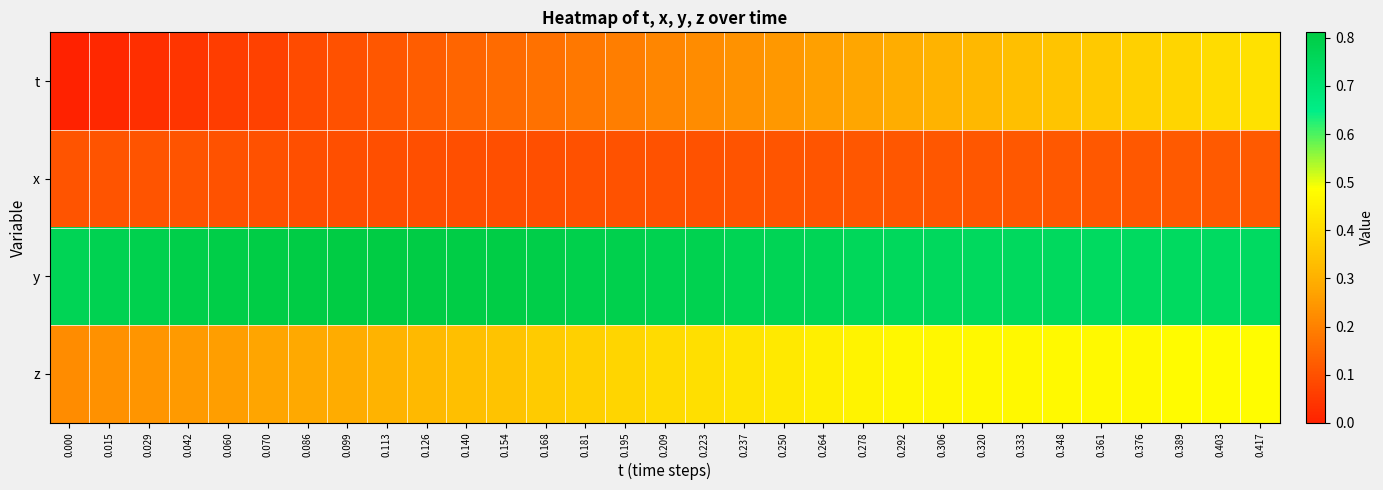

Which series has the widest spread of values?

t